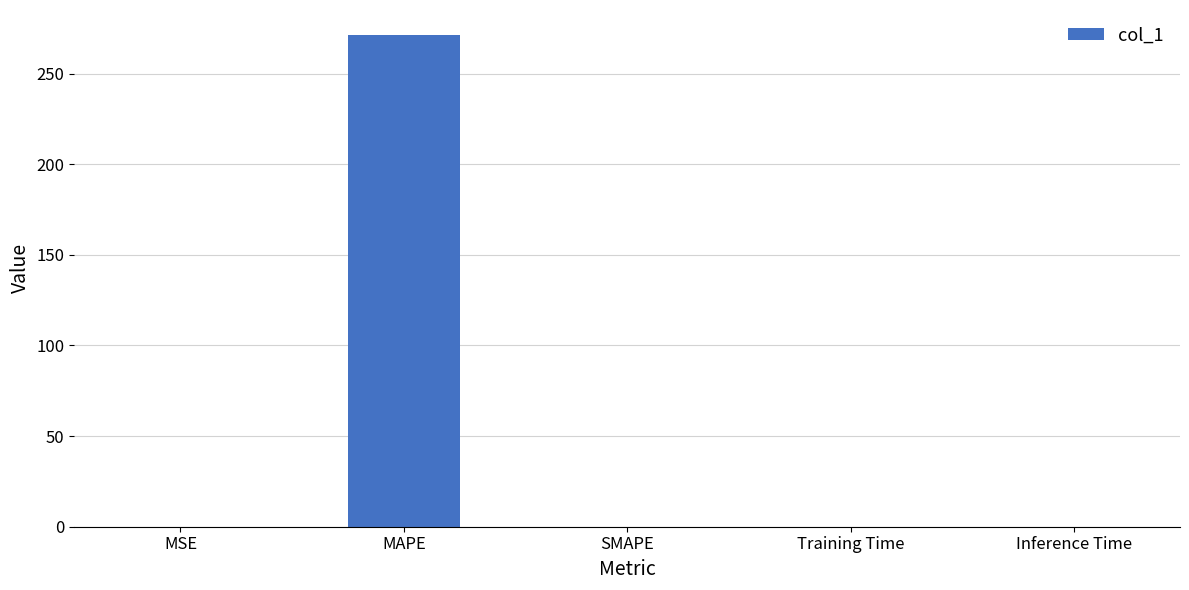

What is the sum of all values?

271.5